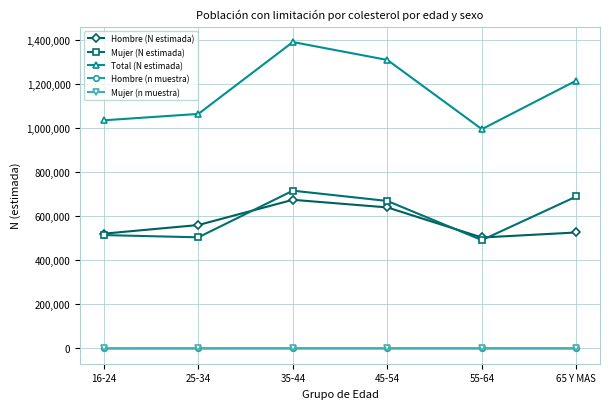

What is the difference between the highest and lowest values at 35-44?

1391357